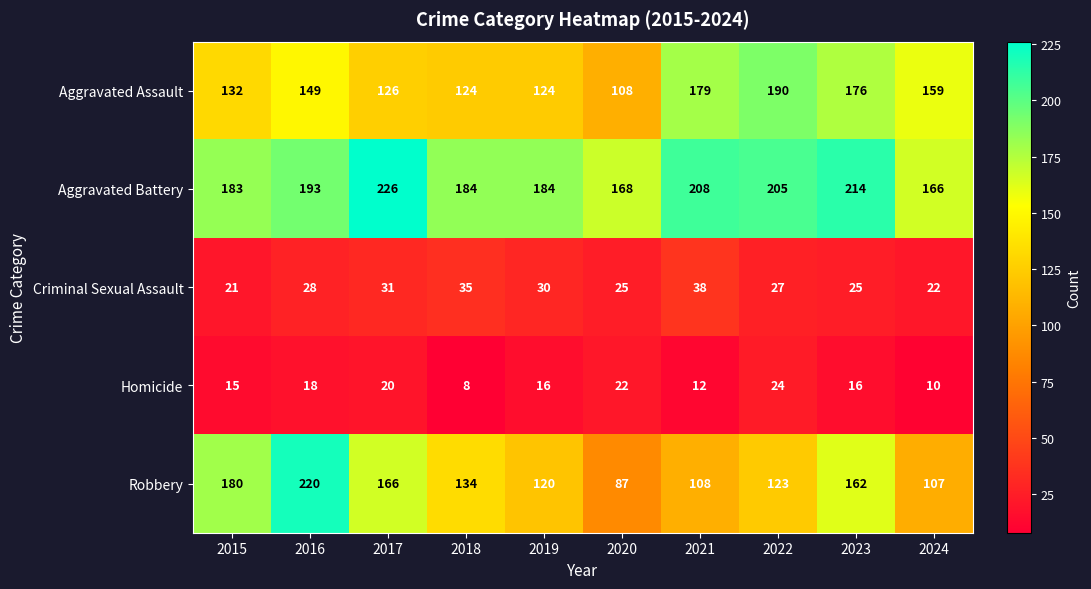

The Criminal Sexual Assault series shows 35 at 2018. True or false?

True